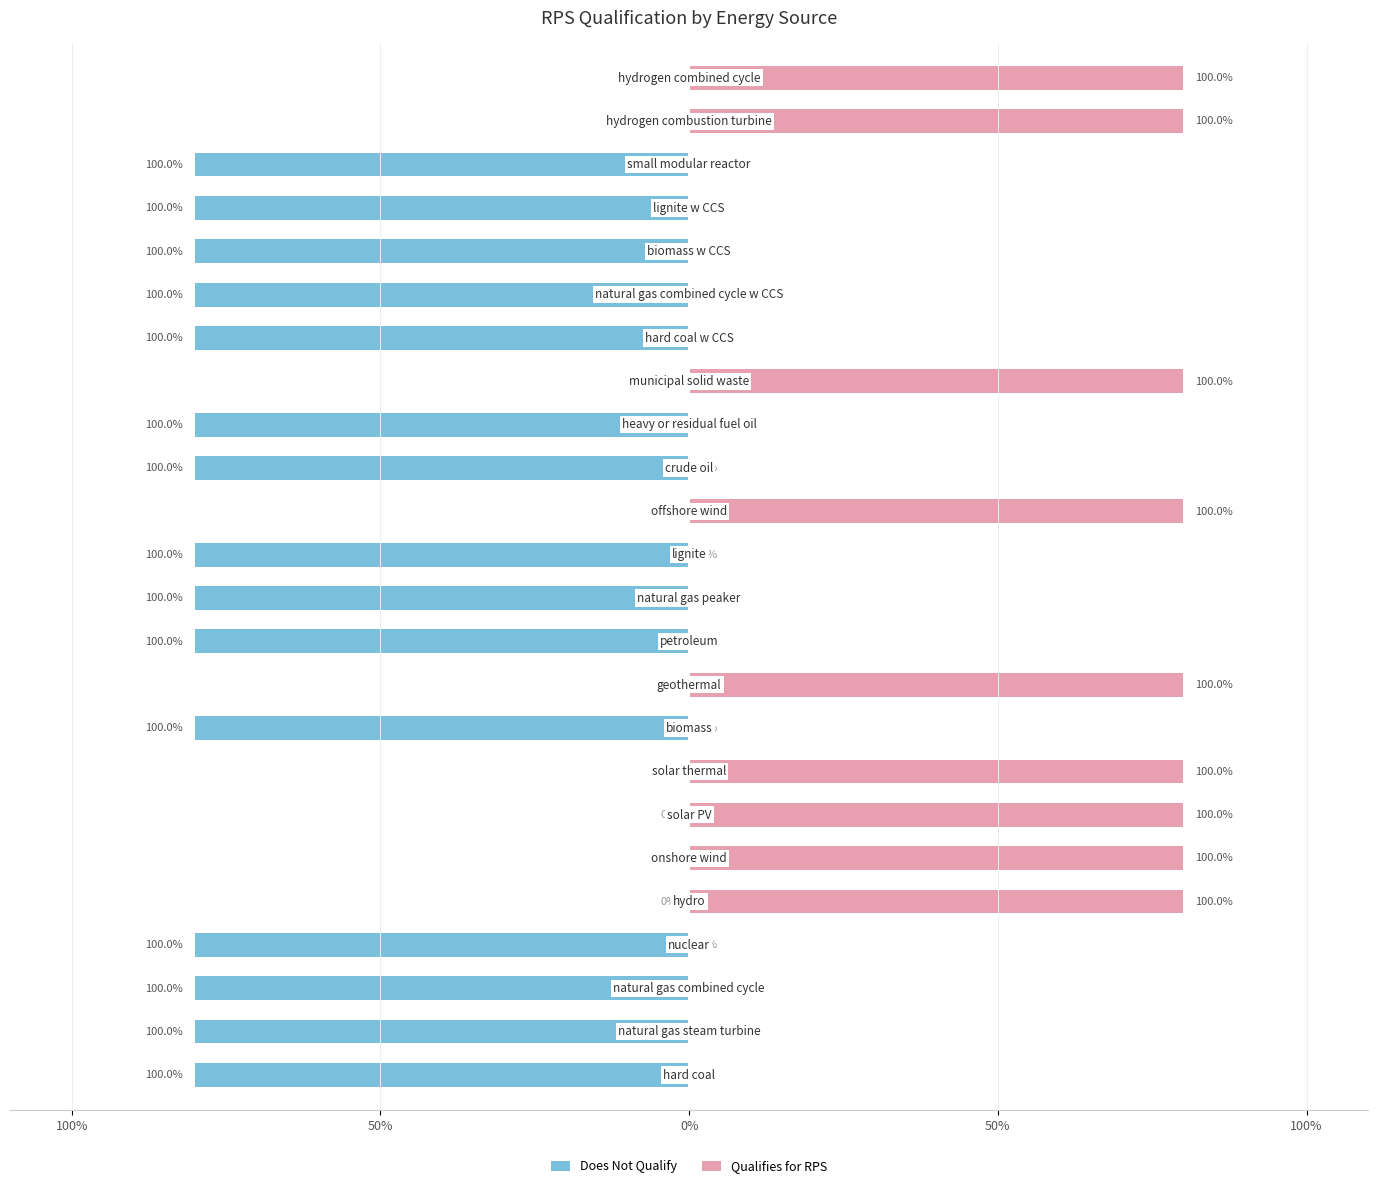

Reading left to right, list all the values displayed in this chart.

Does Not Qualify: -80	-80	-80	-80	0	0	0	0	-80	0	-80	-80	-80	0	-80	-80	0	-80	-80	-80	-80	-80	0	0
Qualifies for RPS: 0	0	0	0	80	80	80	80	0	80	0	0	0	80	0	0	80	0	0	0	0	0	80	80